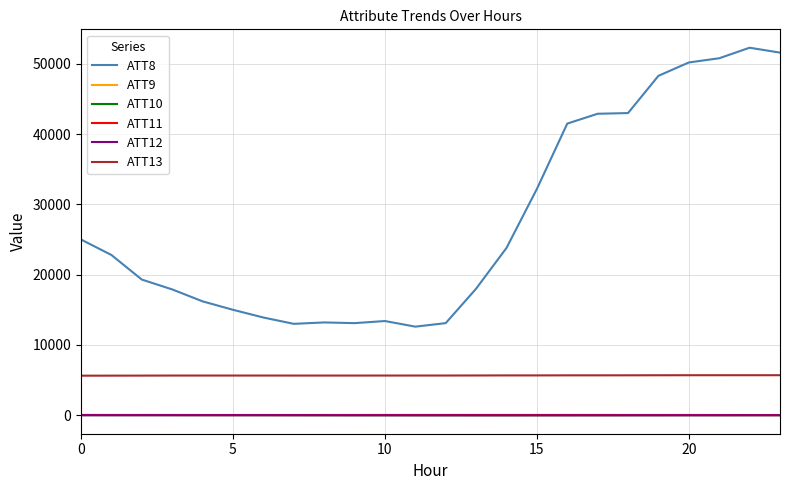

True or false: ATT13 and ATT9 cross at least once.

False